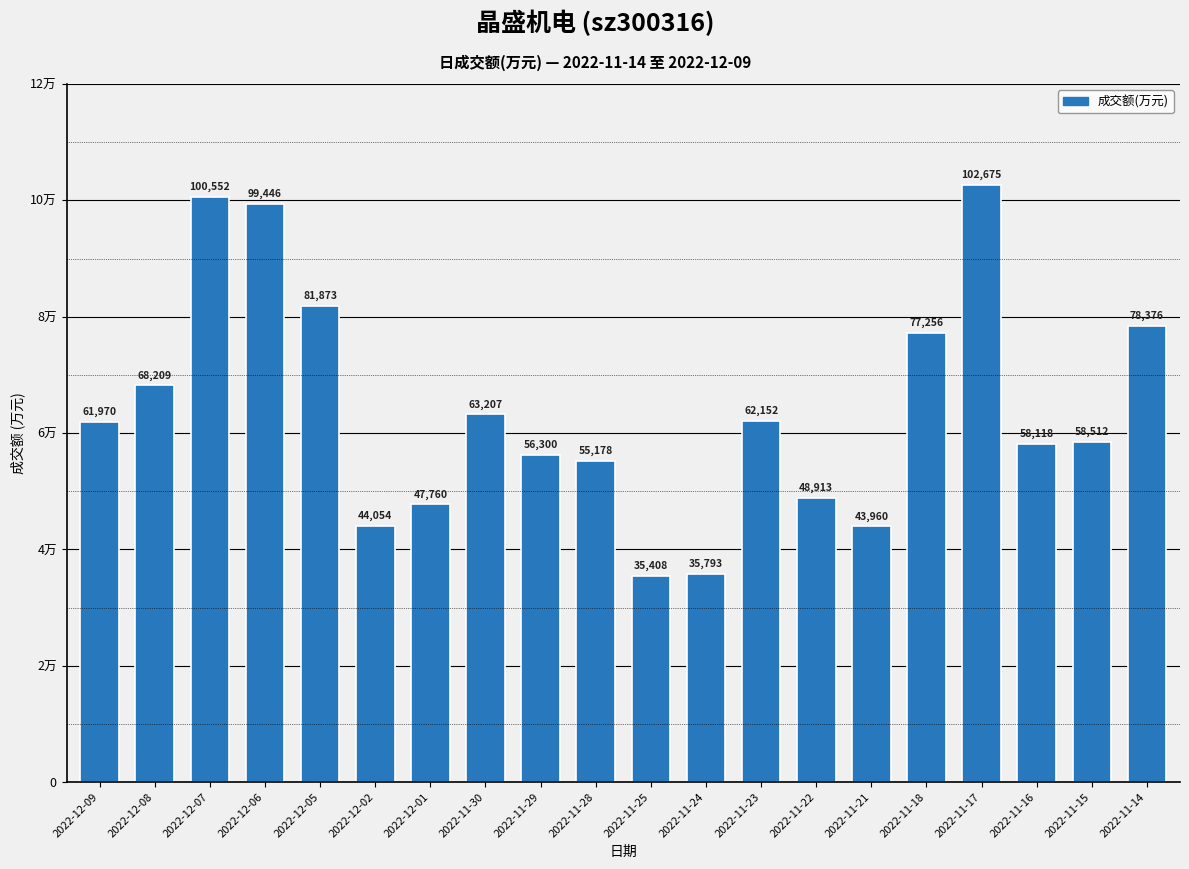

Are the bars horizontal?

No